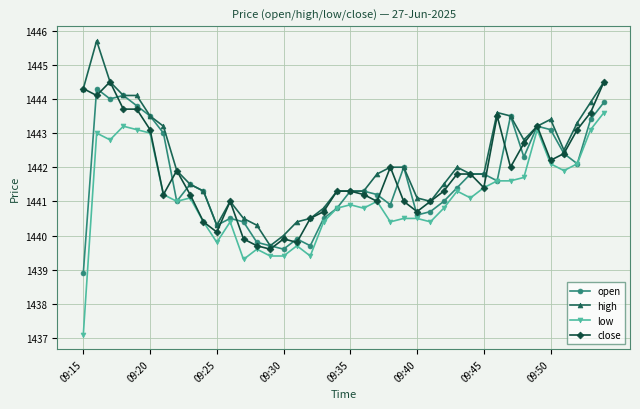

Reading left to right, list all the values displayed in this chart.

open: 1438.9	1444.3	1444.0	1444.1	1443.8	1443.5	1443.0	1441.0	1441.5	1441.3	1440.3	1440.5	1440.4	1439.8	1439.7	1439.6	1439.9	1439.7	1440.5	1440.8	1441.3	1441.3	1441.2	1440.9	1442.0	1440.6	1440.7	1441.0	1441.4	1441.8	1441.8	1441.6	1443.5	1442.3	1443.2	1443.1	1442.4	1442.1	1443.4	1443.9
high: 1444.3	1445.7	1444.5	1444.1	1444.1	1443.5	1443.2	1441.9	1441.5	1441.3	1440.3	1441.0	1440.5	1440.3	1439.7	1440.0	1440.4	1440.5	1440.8	1441.3	1441.3	1441.3	1441.8	1442.0	1442.0	1441.1	1441.0	1441.5	1442.0	1441.8	1441.8	1443.6	1443.5	1442.8	1443.2	1443.4	1442.5	1443.3	1443.9	1444.5
low: 1437.1	1443.0	1442.8	1443.2	1443.1	1443.0	1441.2	1441.0	1441.1	1440.4	1439.8	1440.4	1439.3	1439.6	1439.4	1439.4	1439.7	1439.4	1440.4	1440.8	1440.9	1440.8	1441.0	1440.4	1440.5	1440.5	1440.4	1440.8	1441.3	1441.1	1441.4	1441.6	1441.6	1441.7	1443.1	1442.1	1441.9	1442.1	1443.1	1443.6
close: 1444.3	1444.1	1444.5	1443.7	1443.7	1443.1	1441.2	1441.9	1441.2	1440.4	1440.1	1441.0	1439.9	1439.7	1439.6	1439.9	1439.8	1440.5	1440.7	1441.3	1441.3	1441.2	1441.0	1442.0	1441.0	1440.7	1441.0	1441.3	1441.8	1441.8	1441.4	1443.5	1442.0	1442.7	1443.2	1442.2	1442.4	1443.1	1443.6	1444.5